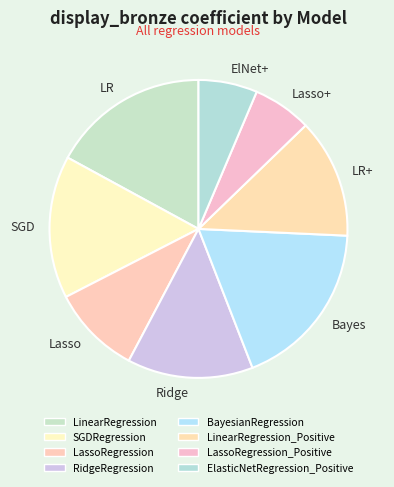

Which category has the biggest portion of the pie?

Bayes